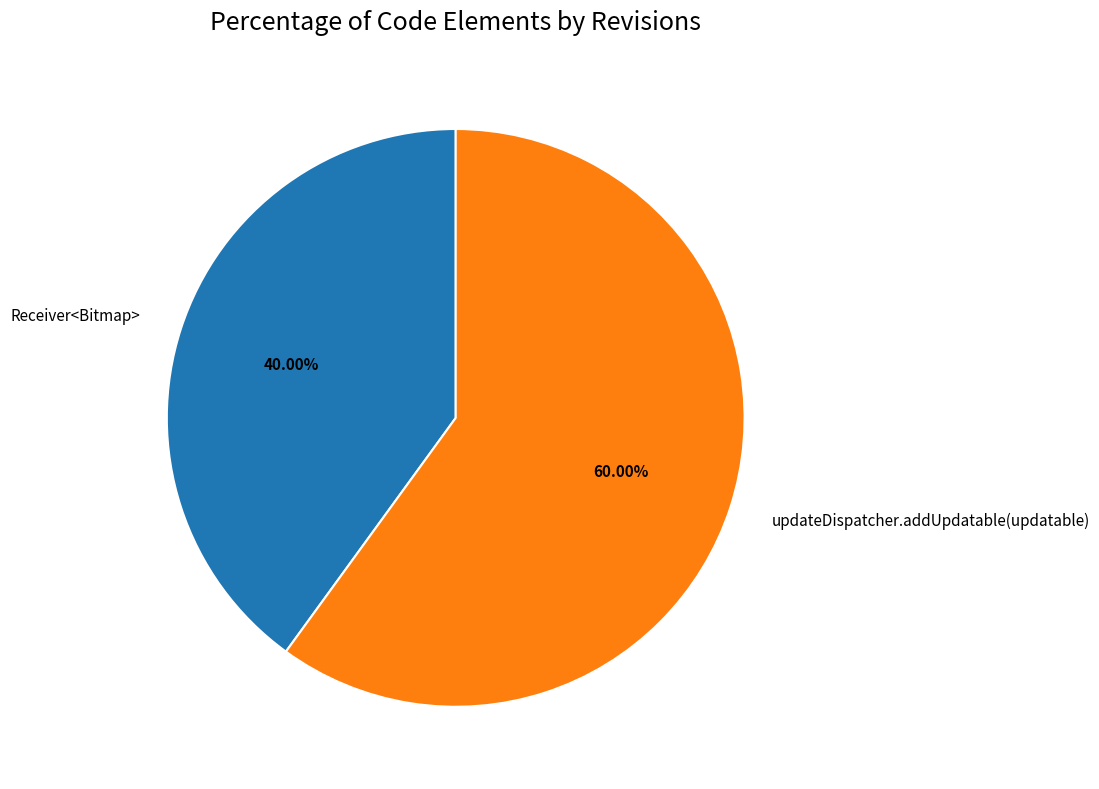

The updateDispatcher.addUpdatable(updatable) slice represents 53% of the pie. True or false?

False